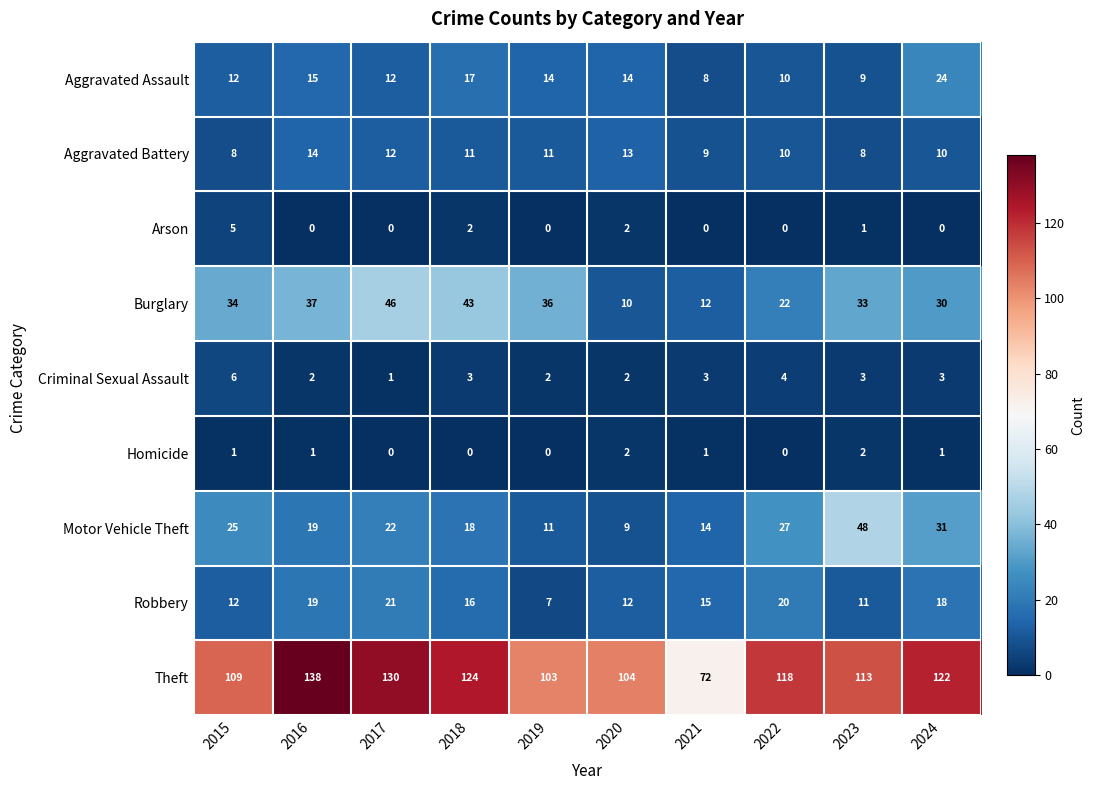

List the series in order of their peak value, highest first.

Theft, Motor Vehicle Theft, Burglary, Aggravated Assault, Robbery, Aggravated Battery, Criminal Sexual Assault, Arson, Homicide